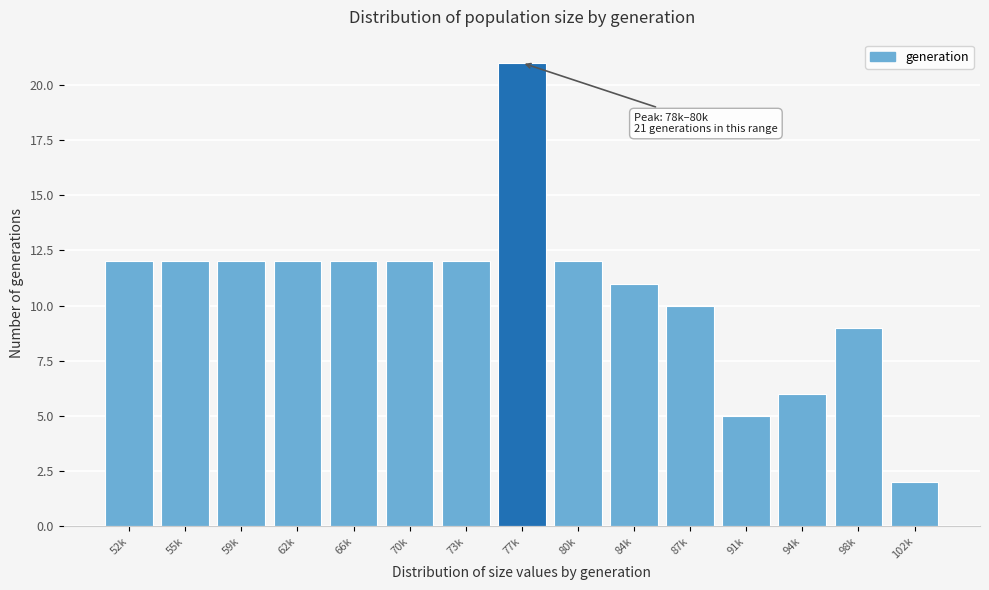

Reading left to right, list all the values displayed in this chart.

52k=12	55k=12	59k=12	62k=12	66k=12	70k=12	73k=12	77k=21	80k=12	84k=11	87k=10	91k=5	94k=6	98k=9	102k=2